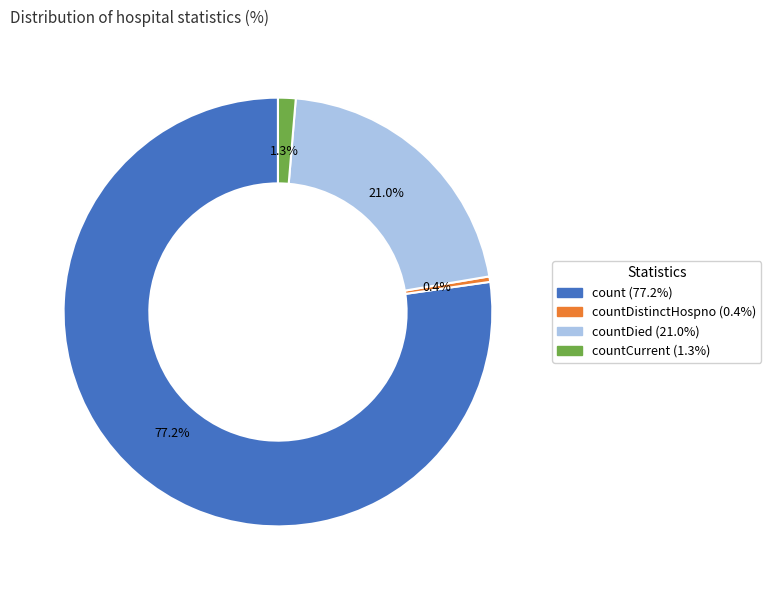

Is there a majority slice in this chart?

Yes